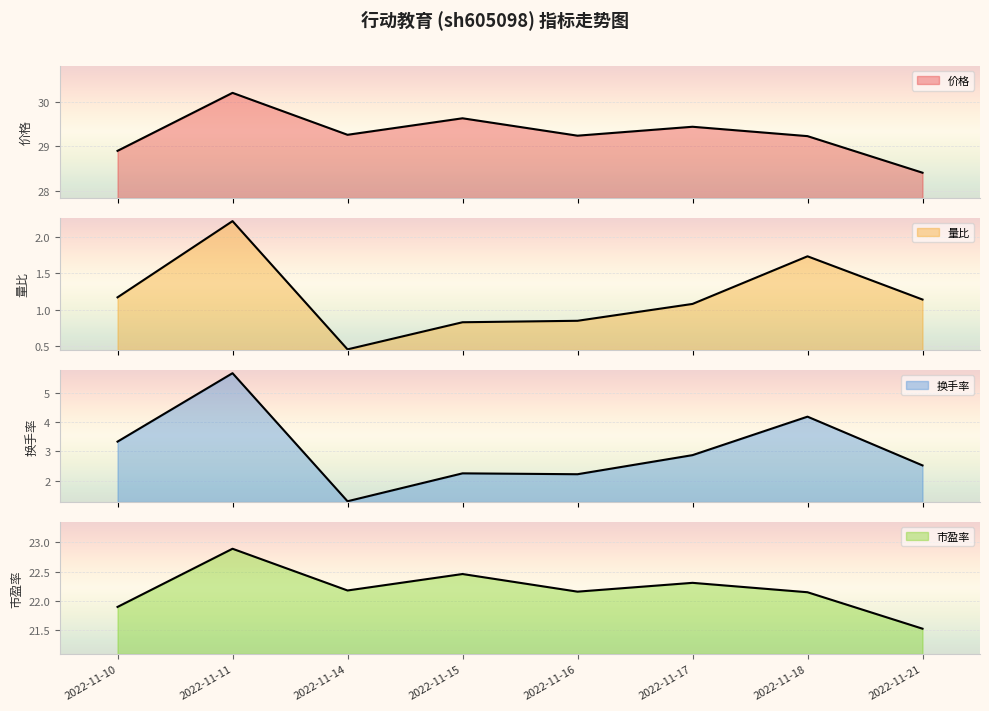

What is the approximate value of 市盈率 at 2022-11-15?

22.5